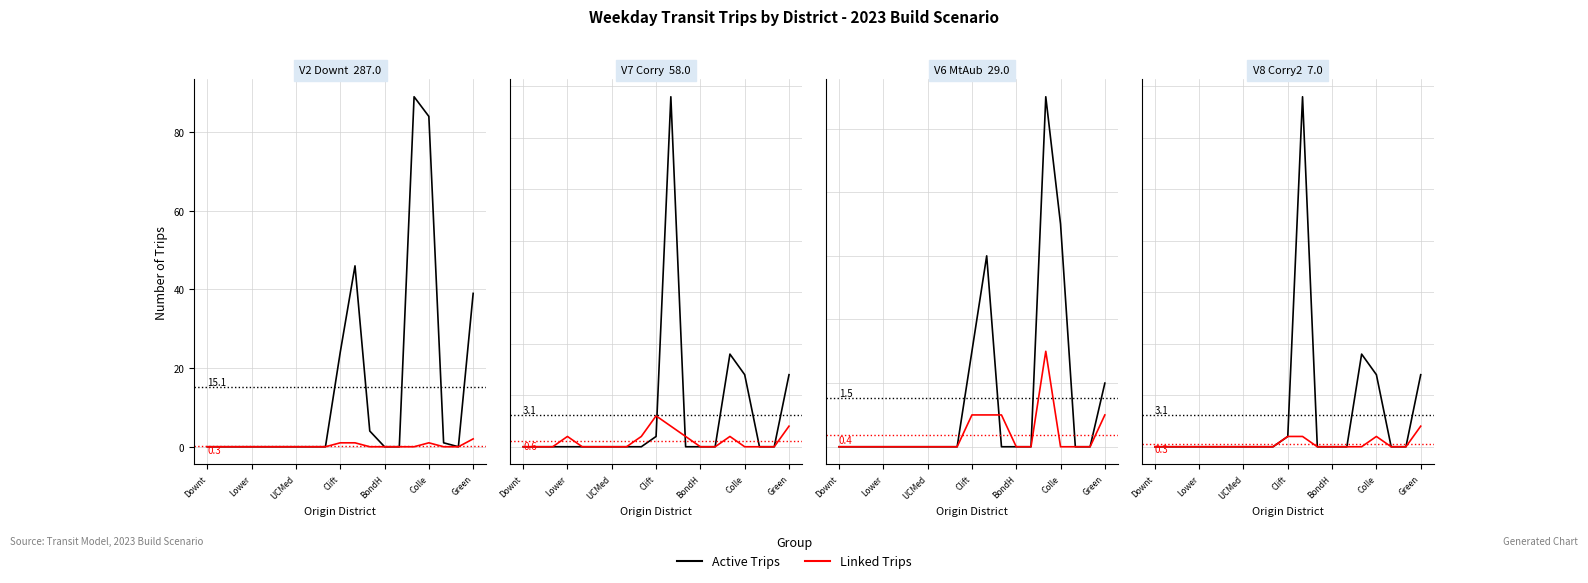

Is this an area chart (filled region under the line)?

No